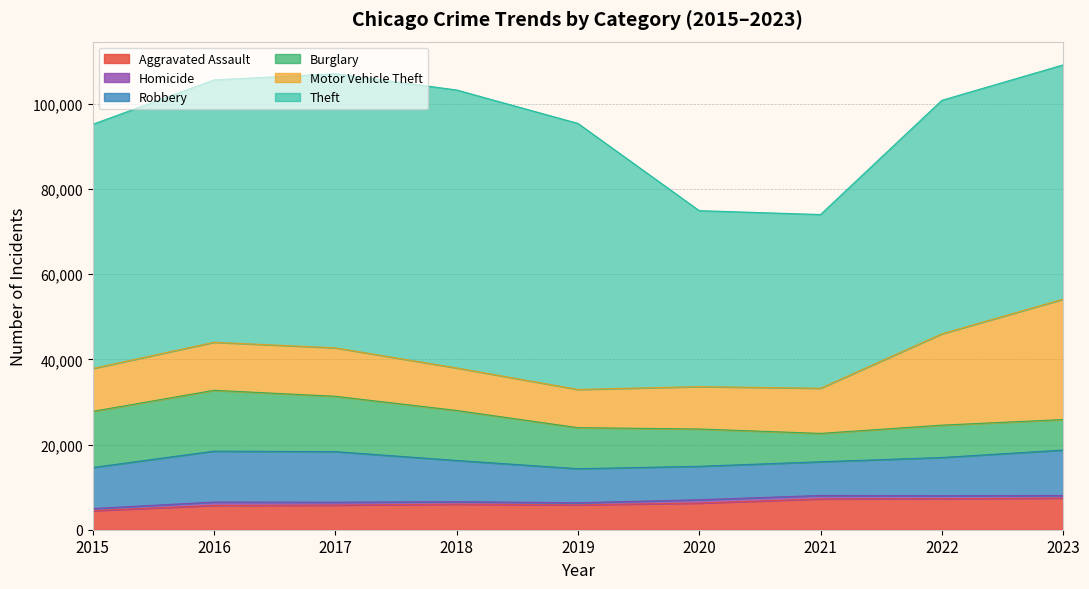

What is the sum of all Burglary values?

92043